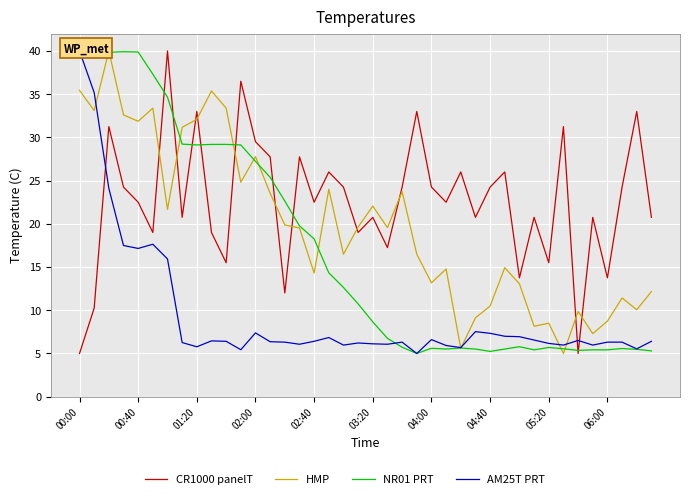

What is the difference between the second highest and second lowest values in the CR1000 panelT series?

31.5